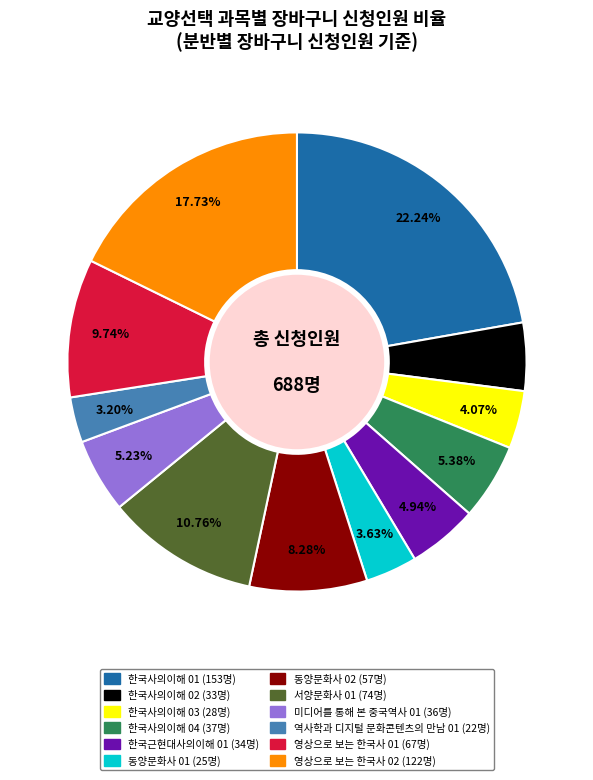

Is there any slice that represents more than half of the pie?

No